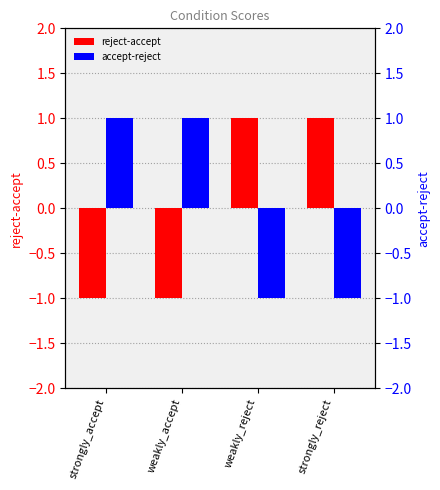

Which category has the highest value in the accept-reject series?

strongly_accept